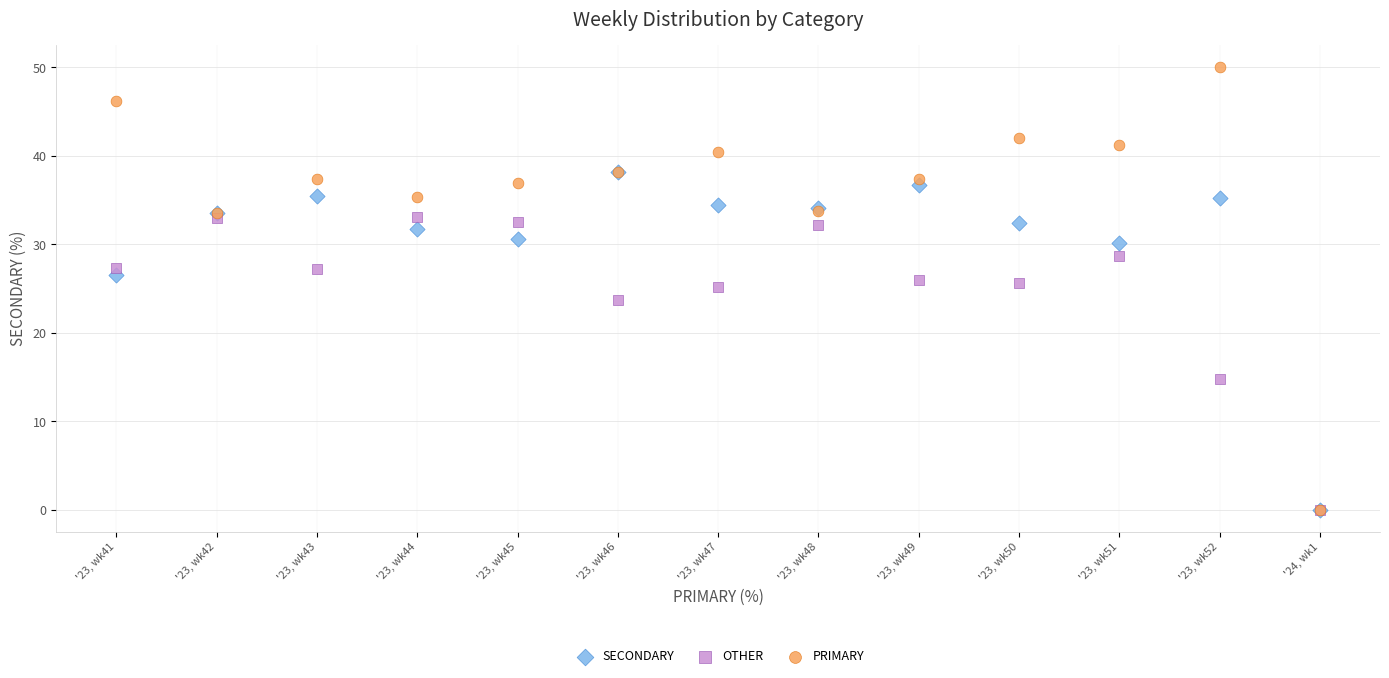

In the OTHER series, what Y value is closest to 16?

14.8